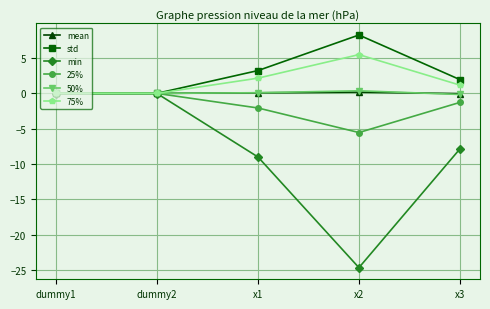

What is the highest value of the 50% series?

0.4